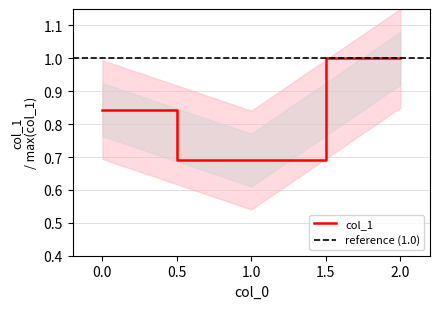

How many values are between 0 and 1?

3